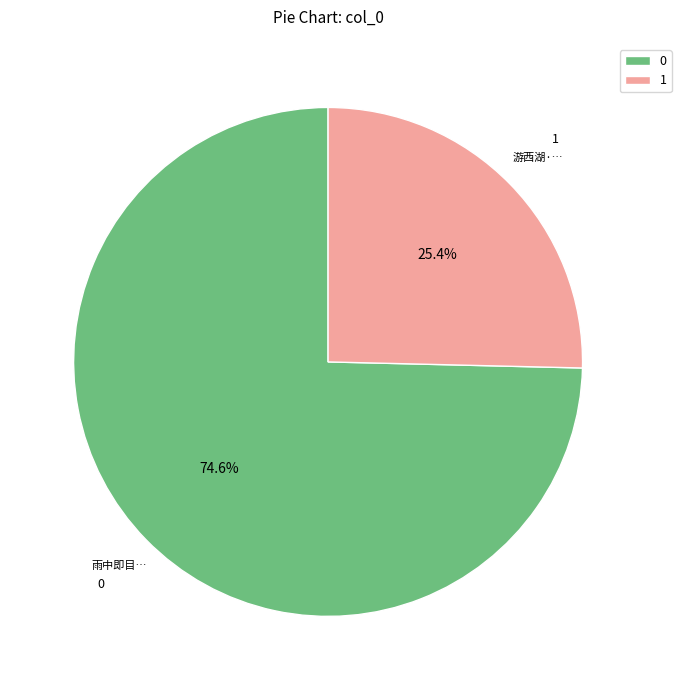

Is there a majority slice in this chart?

Yes